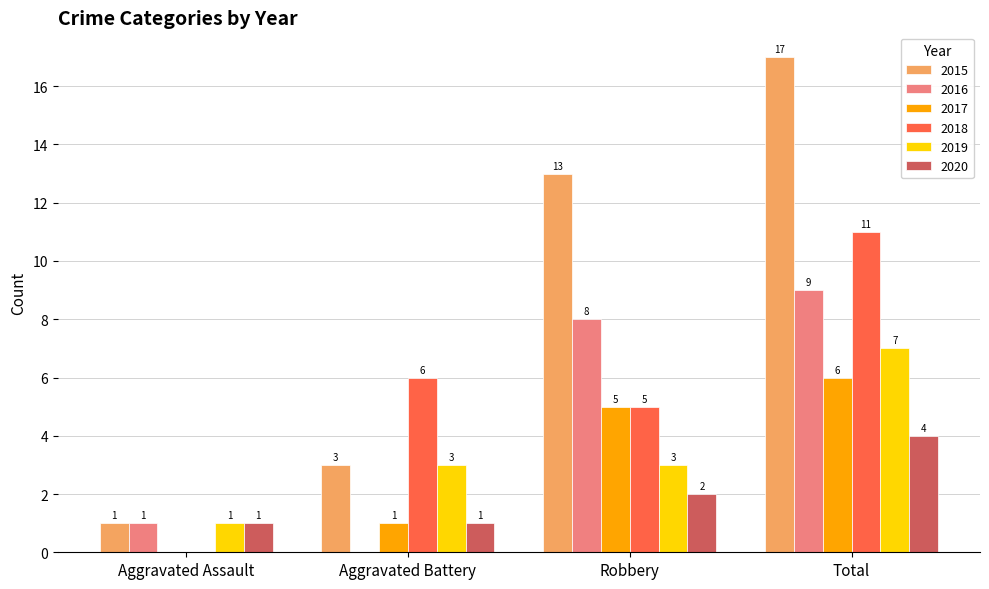

Is the value of 2017 at Aggravated Battery greater than the value of 2016 at Aggravated Battery?

Yes